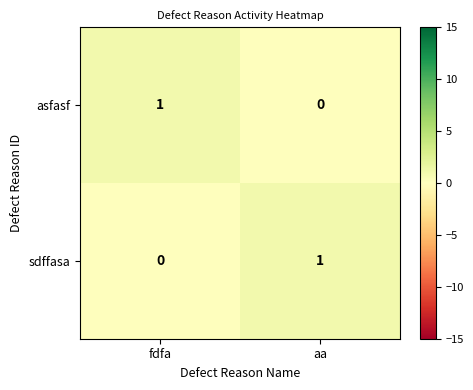

Is the value of sdffasa at aa greater than the value of asfasf at aa?

Yes